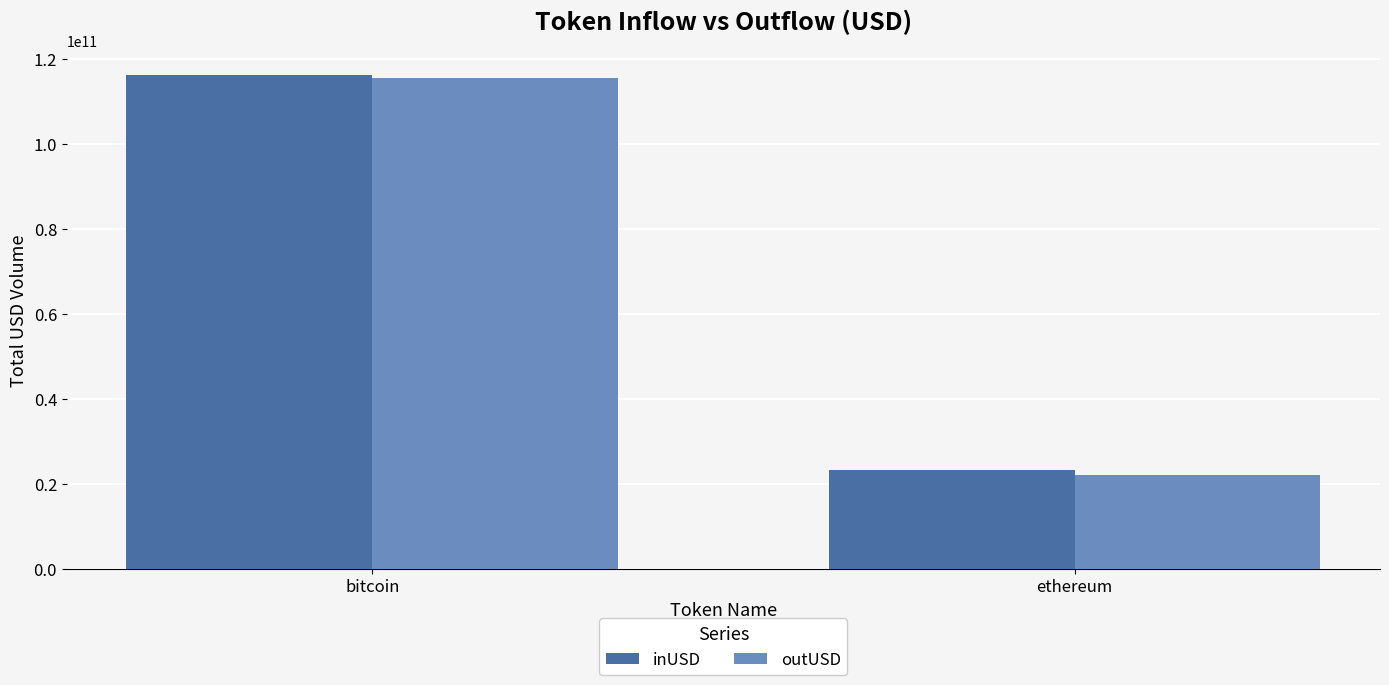

At which category does the chart reach its minimum across all series?

ethereum